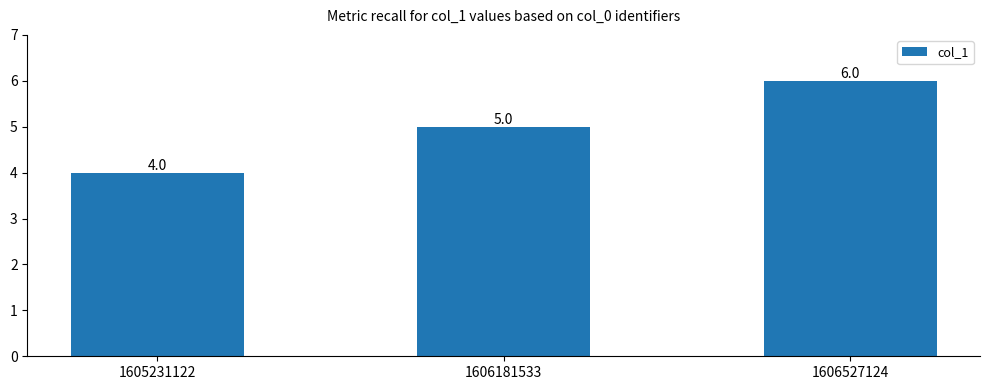

True or false: the data shows 2 at 1605231122.

False